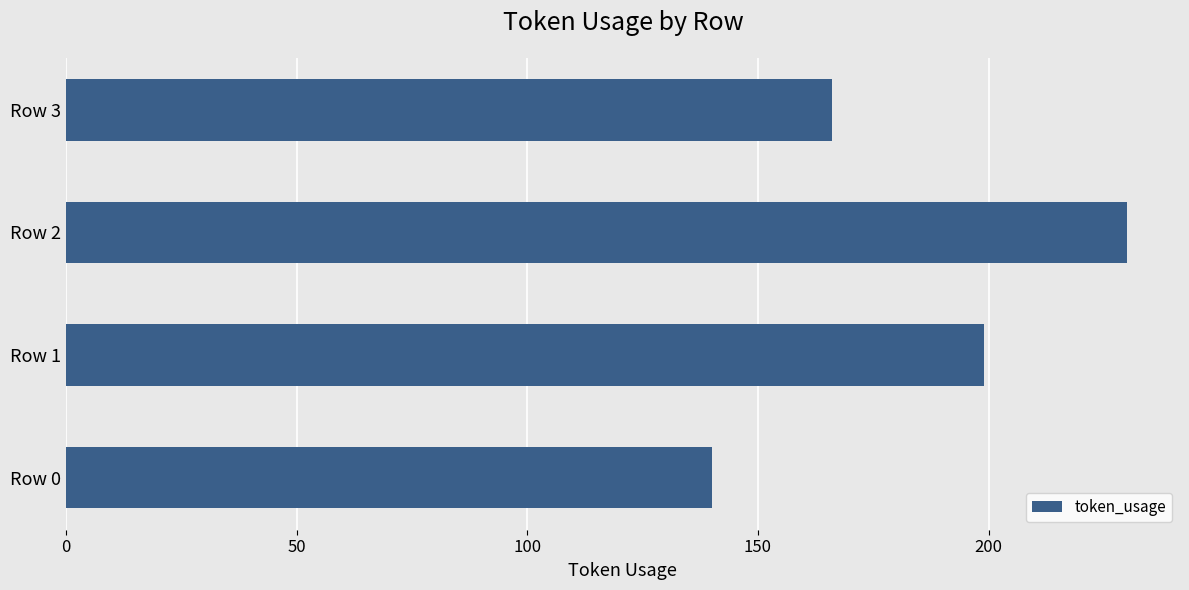

Where is the data nearest to the value 185?

Row 1